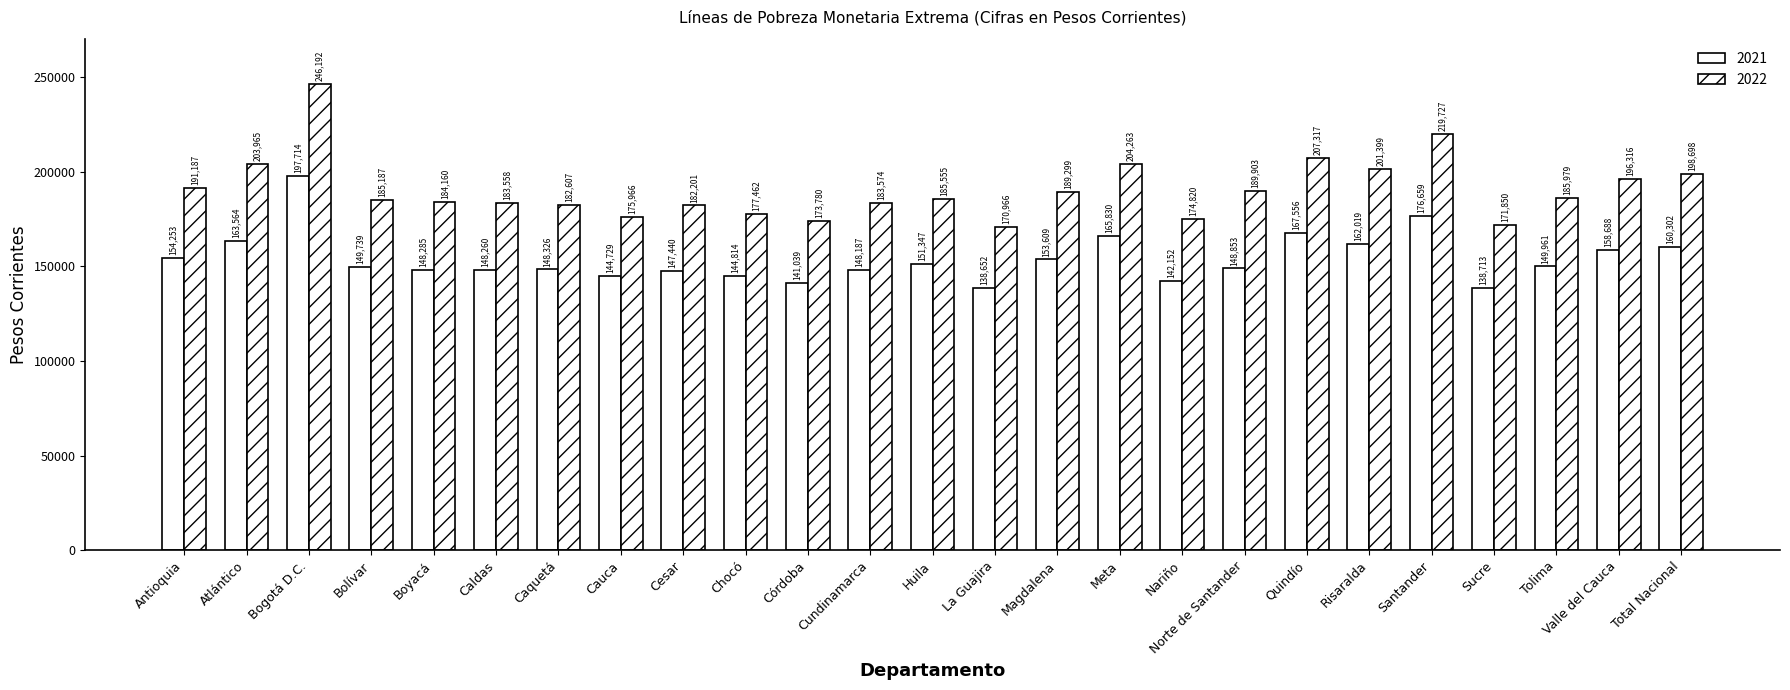

What is the average value of the 2022 series?

190637